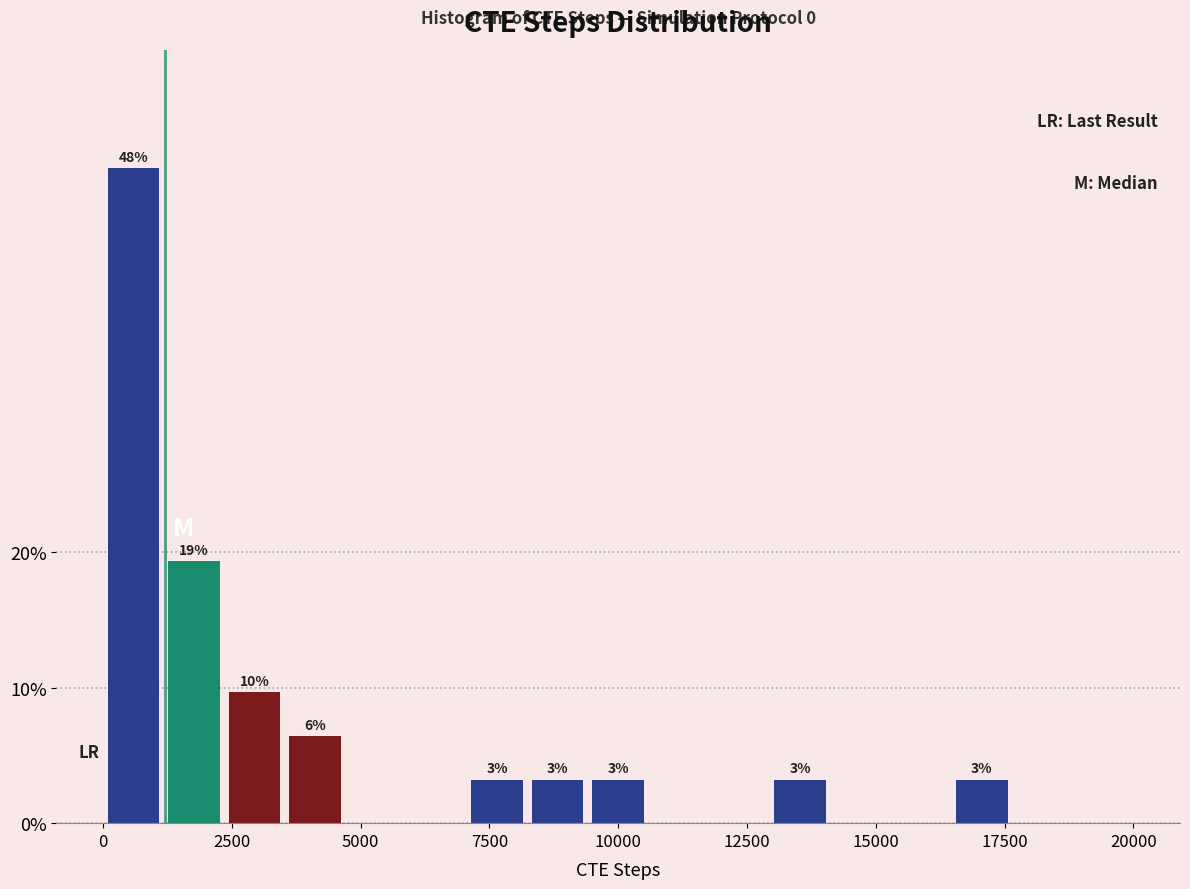

Around what value on the x-axis is the tallest bar? Give the approximate position of its centre, as read against the axis.

500